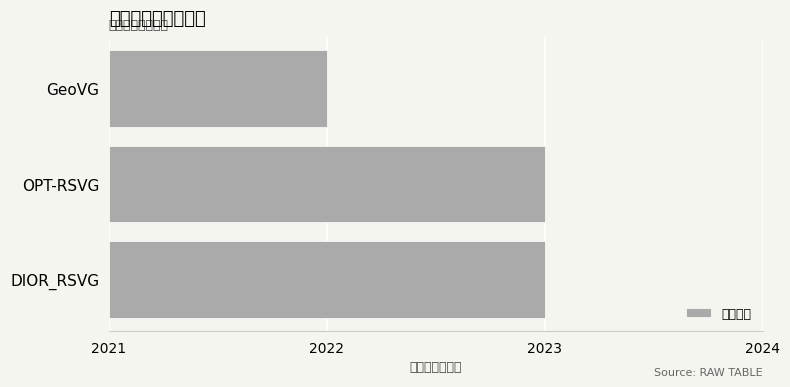

What is the approximate value at GeoVG?

1